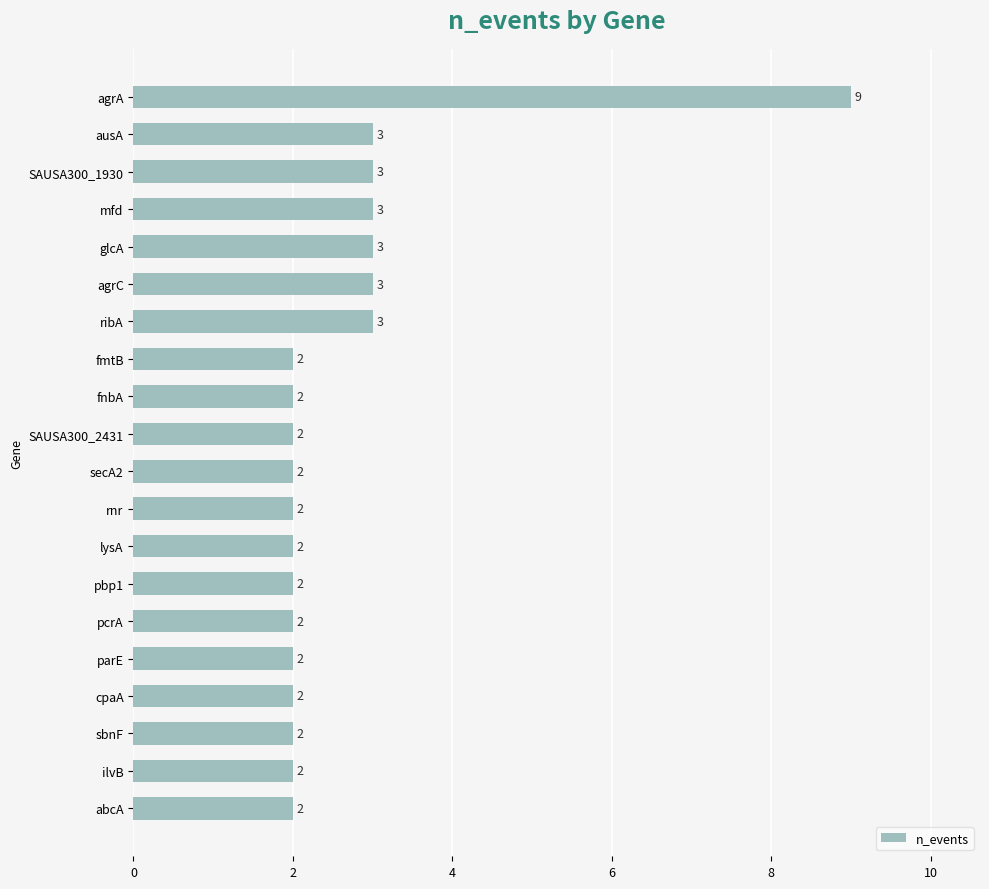

What is the label of the 3rd bar from the top?

SAUSA300_1930